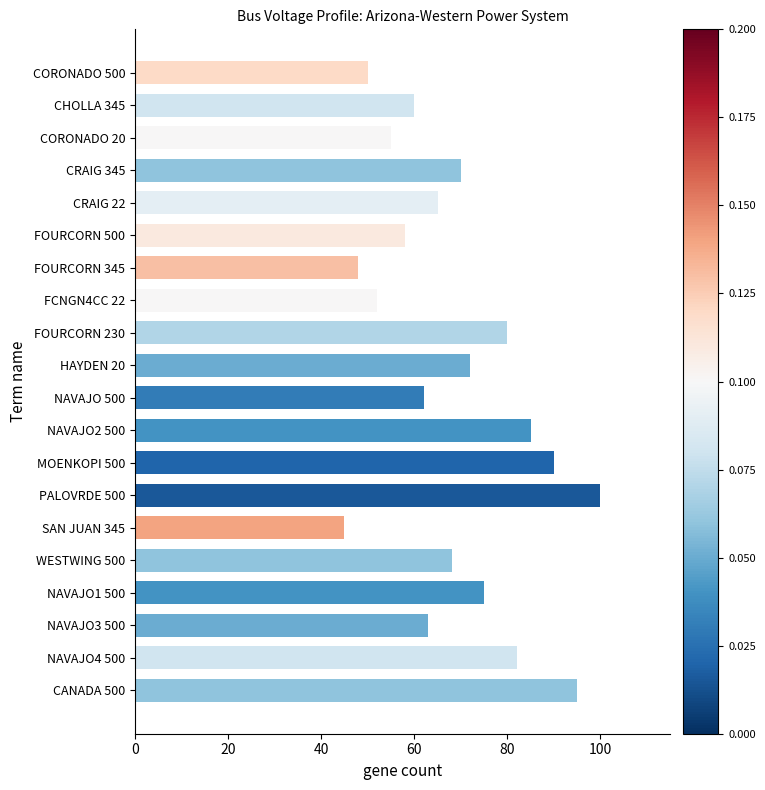

What is the greatest value displayed?

100